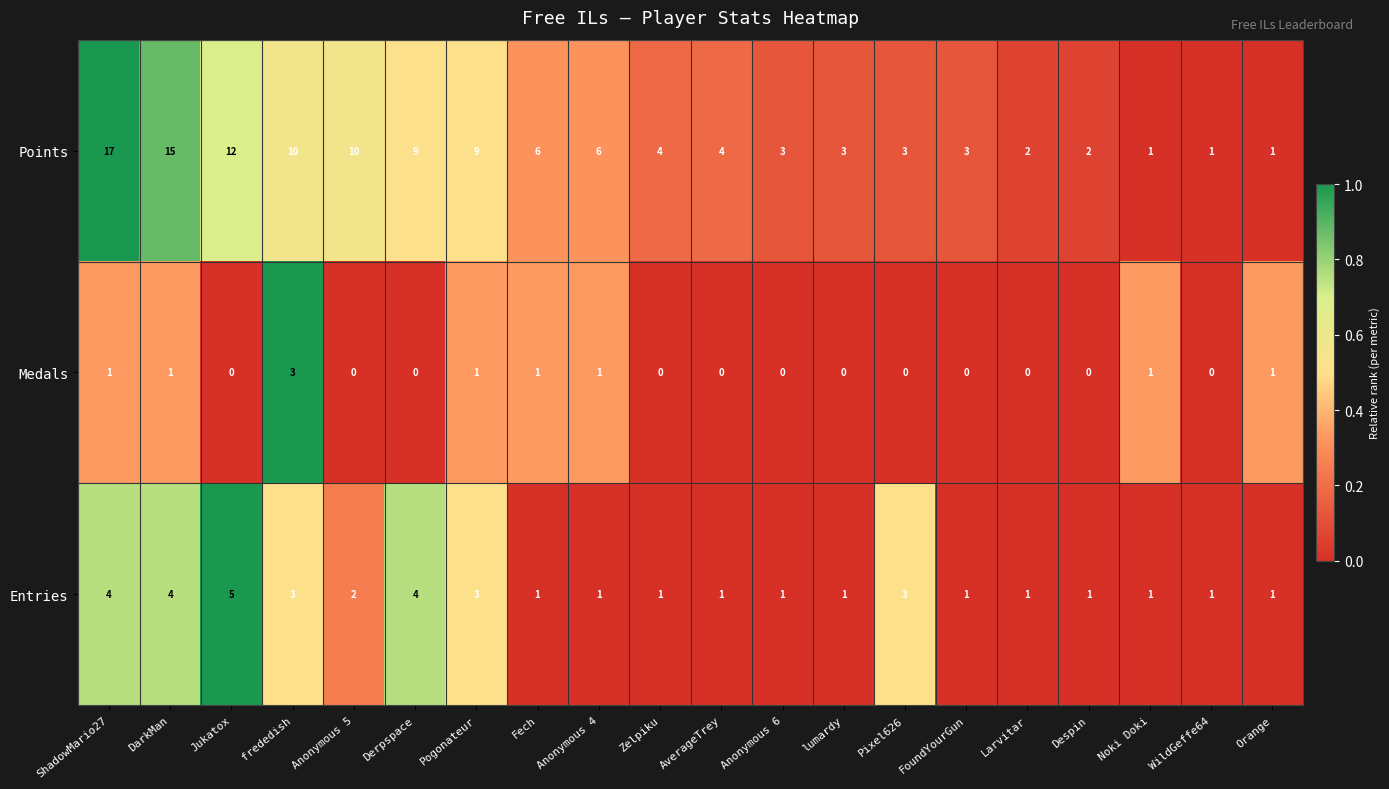

What is the spread (max minus min) of values at Pogonateur?

8